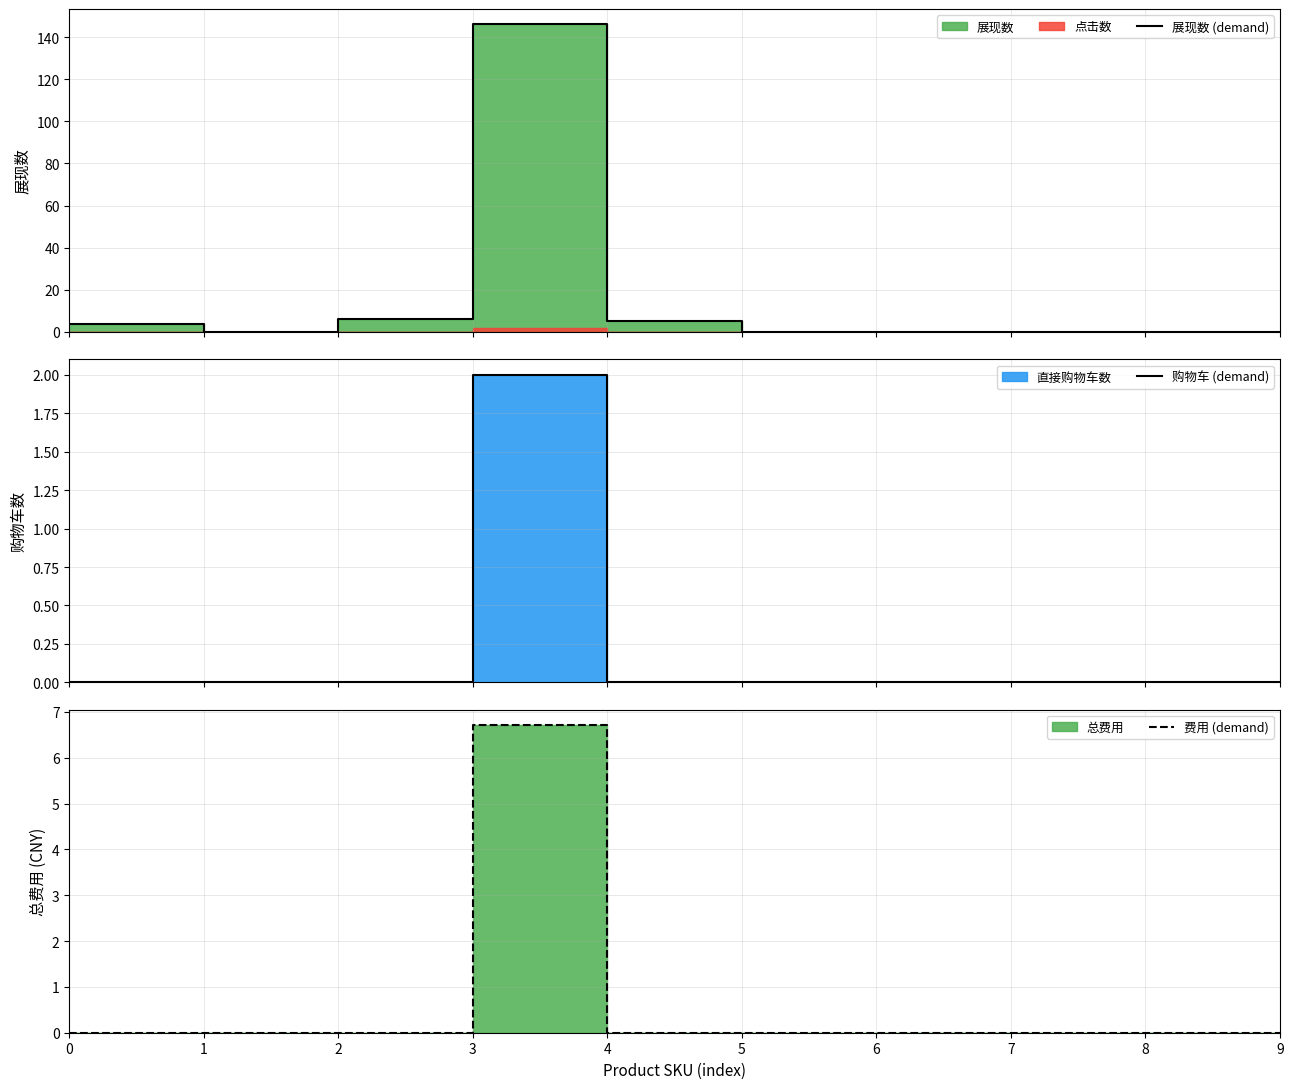

Which has a higher value, 9 or 3?

3